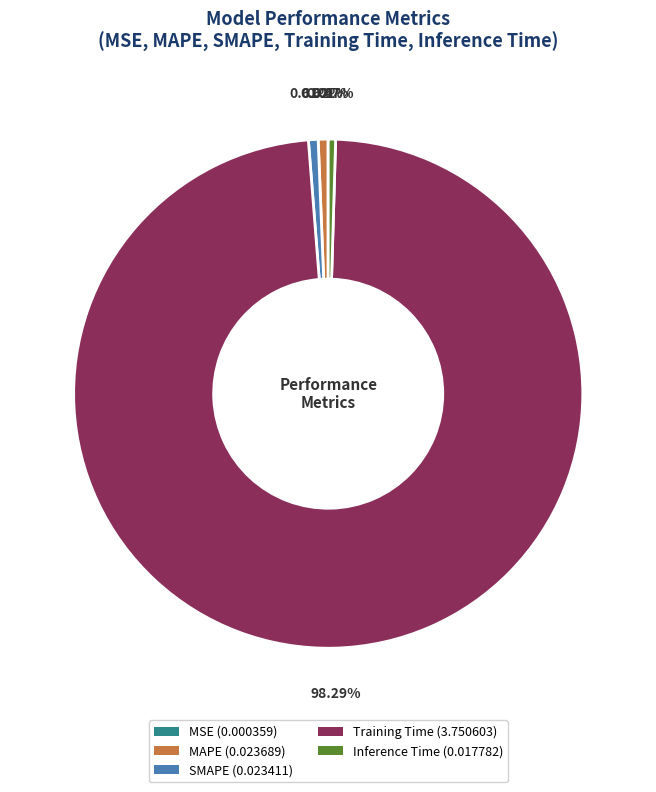

Combined, do Training Time (3.750603) and SMAPE (0.023411) account for over 50%?

Yes